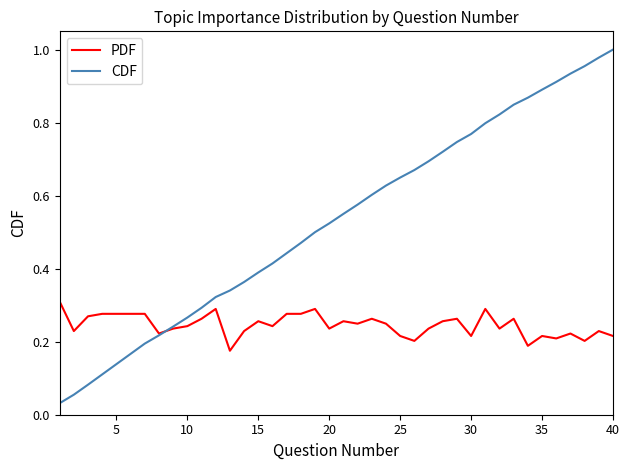

Rank the series by their maximum value, from highest to lowest.

CDF, PDF